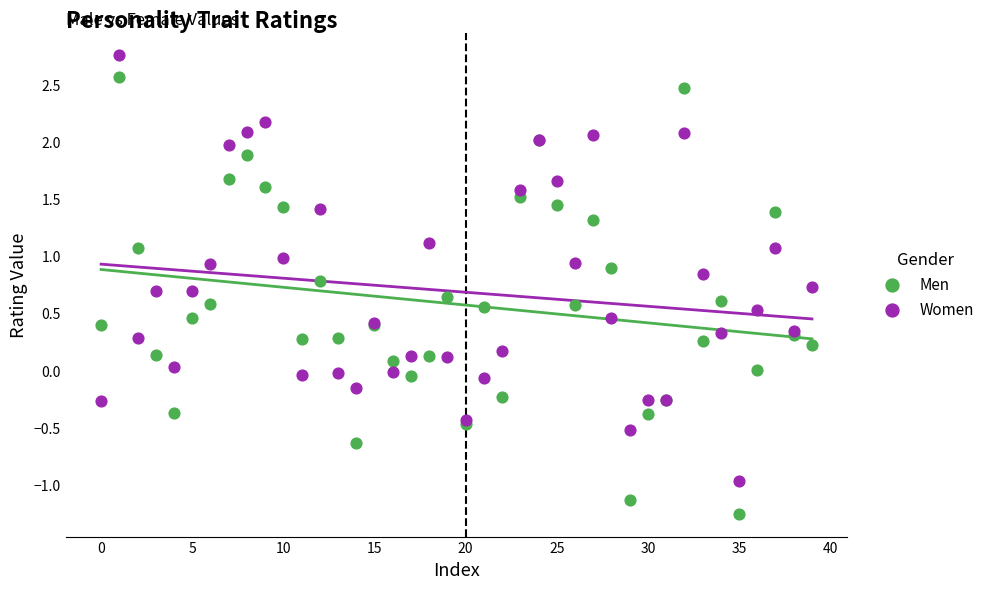

What are all the series names shown in the legend?

Men, Women